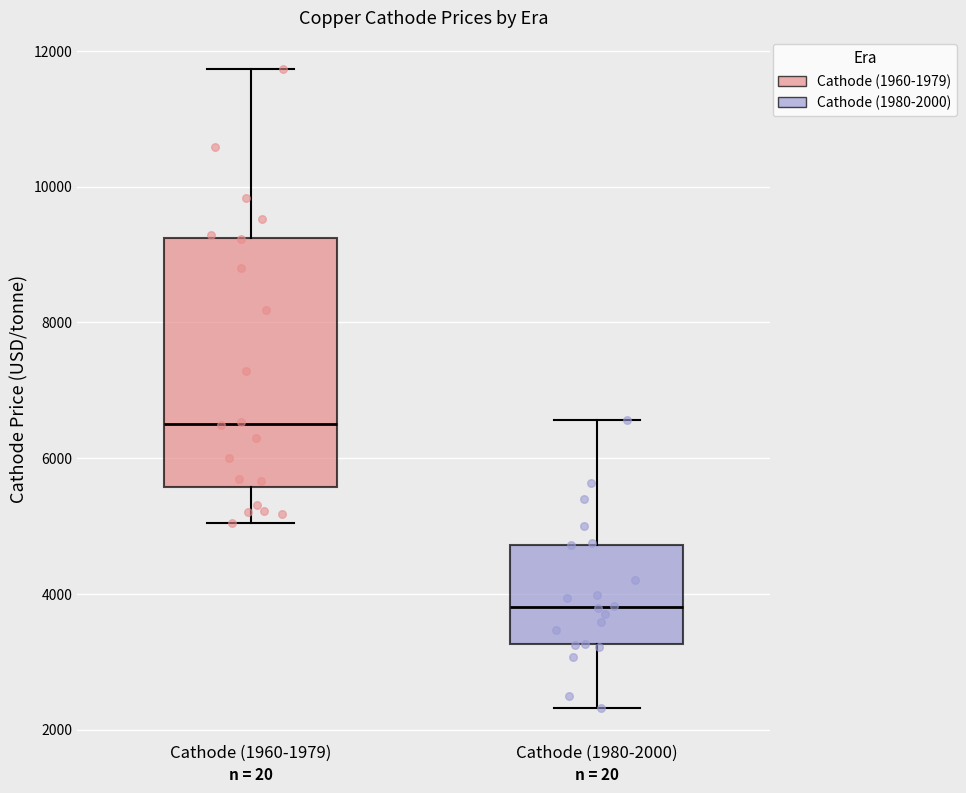

Reading left to right, read every box against the y-axis: the position of its median line, the range the box covers, and the ends of its whiskers. The values are not printed on the chart, so give them approximately, as read against the axis.

Cathode (1960-1979): median 6600, box 5600 to 9200, whiskers 5000 to 11800
Cathode (1980-2000): median 3800, box 3200 to 4800, whiskers 2400 to 6600